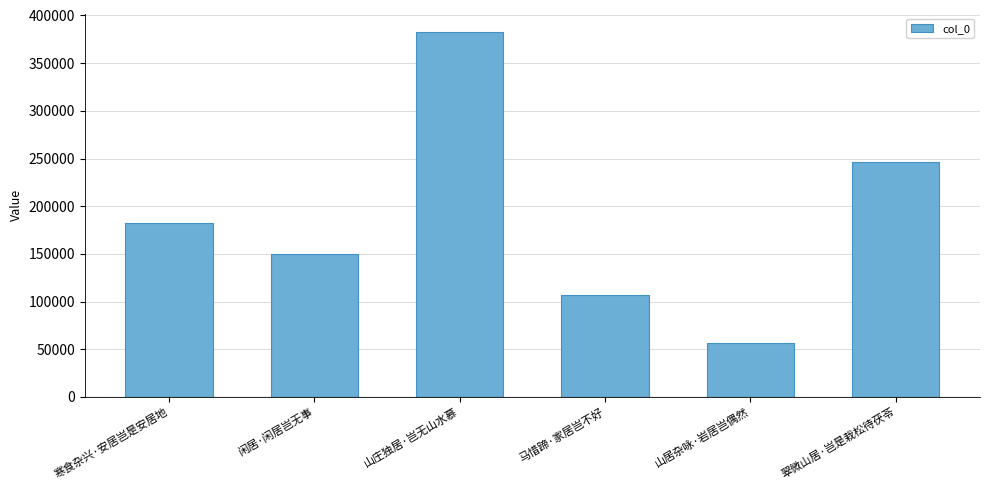

The value at 山庄独居·岂无山水慕 is 563093. True or false?

False